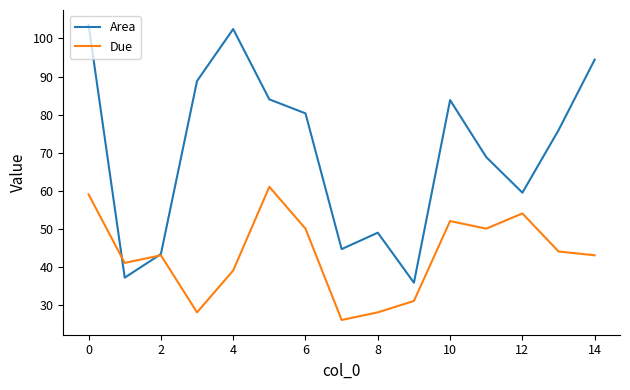

Rank the series by their maximum value, from lowest to highest.

Due, Area